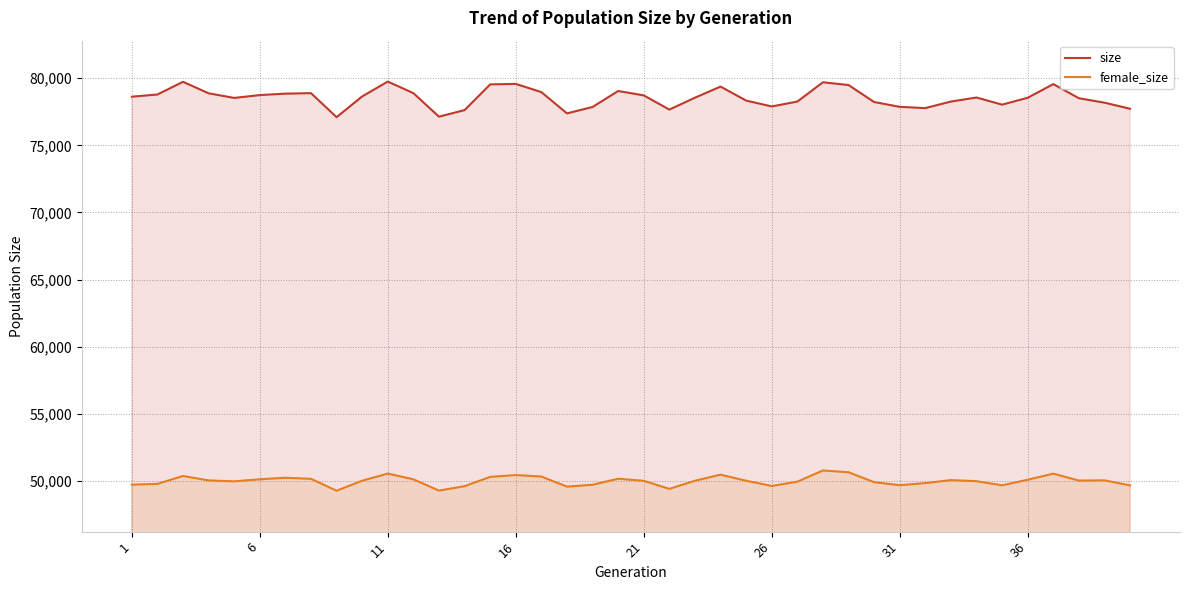

True or false: female_size and size intersect in this chart.

False